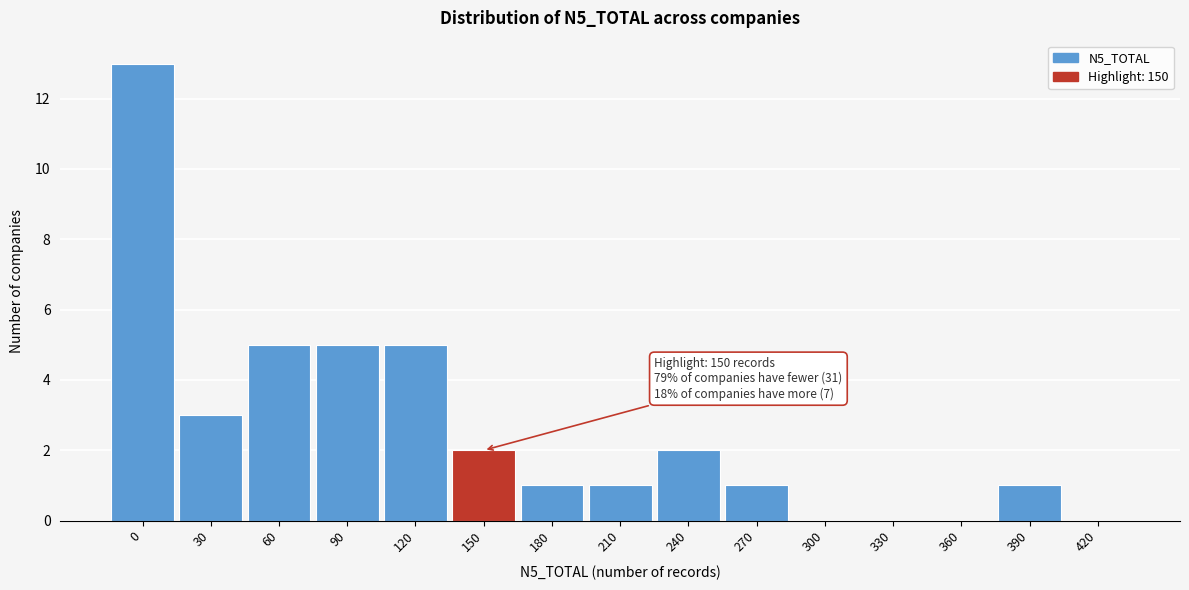

Reading left to right, extract all data points from this chart.

0=13	30=3	60=5	90=5	120=5	150=2	180=1	210=1	240=2	270=1	300=0	330=0	360=0	390=1	420=0